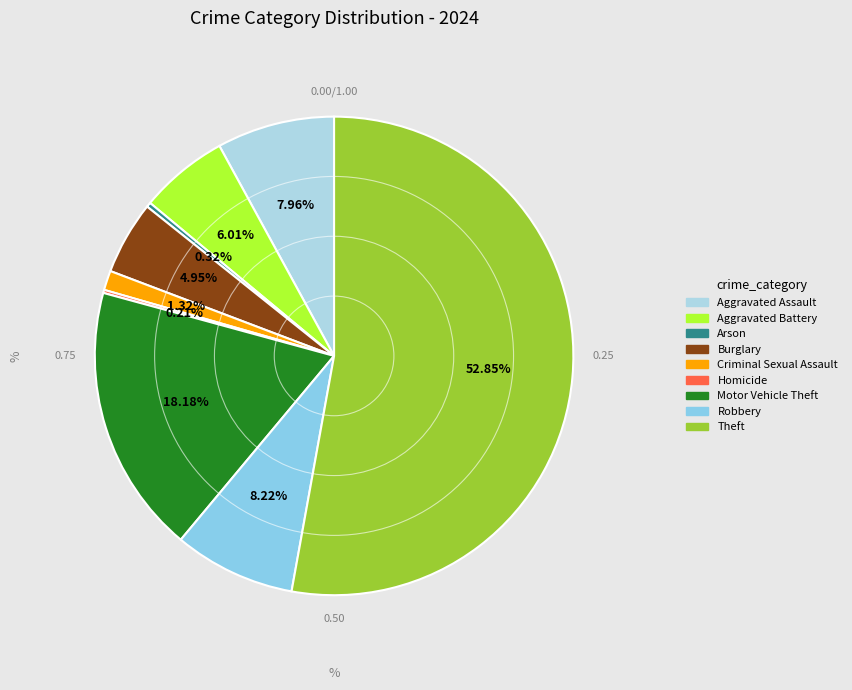

Does any single category account for the majority?

Yes